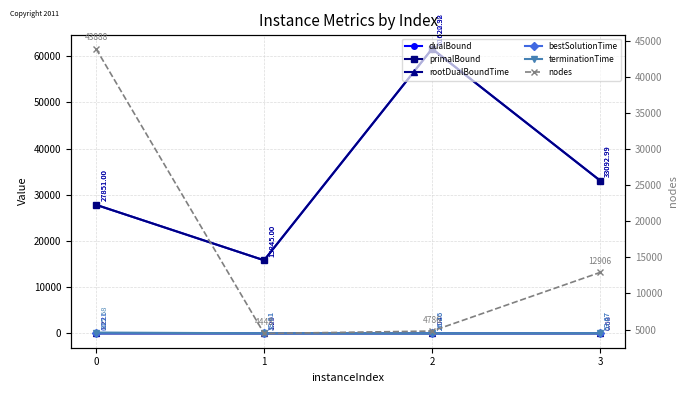

Which series has the widest spread of values?

primalBound